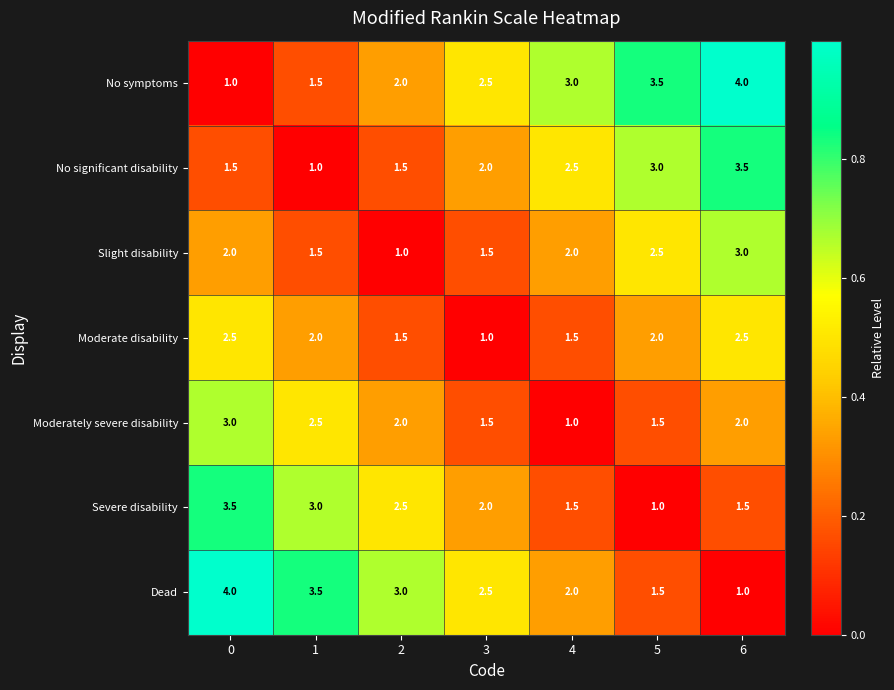

What is the spread (max minus min) of values at 5?

2.5